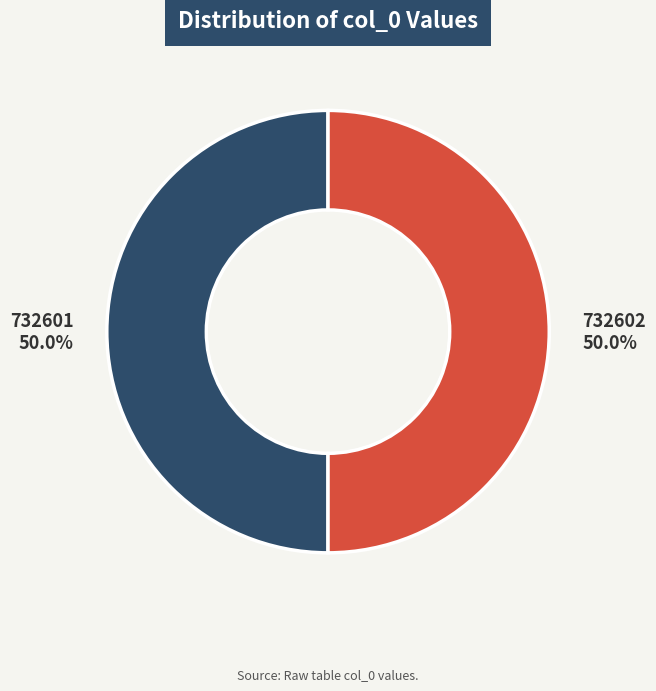

Combined, do 732602 and 732601 account for over 50%?

Yes